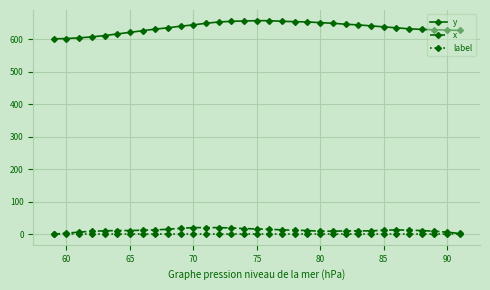

Which series has the widest spread of values?

y